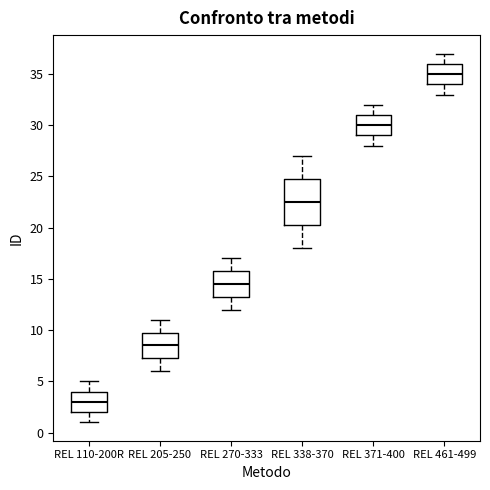

Which box's median line is the lowest?

REL 110-200R